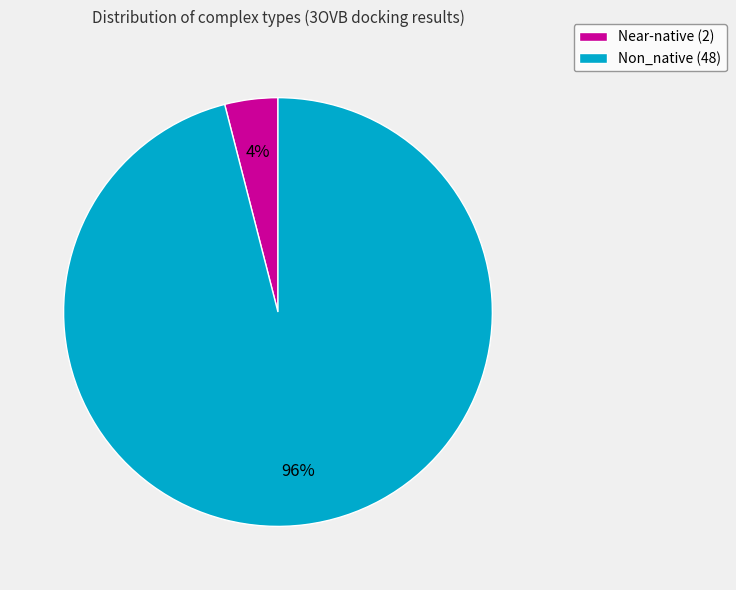

Which has a higher value, Near-native (2) or Non_native (48)?

Non_native (48)